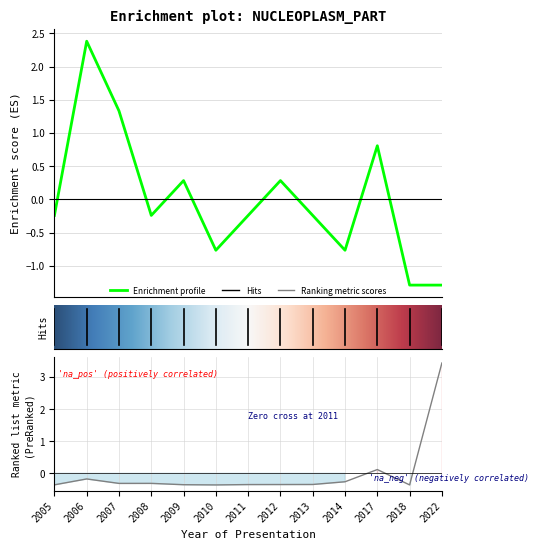

How many data points in Count are less than 0?

8